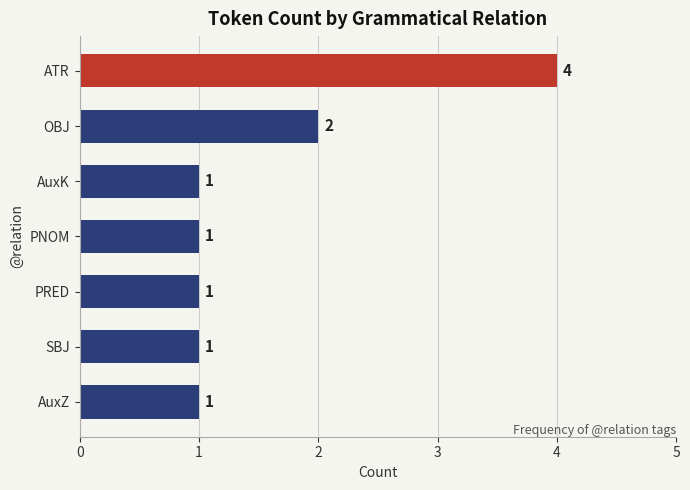

Reading top to bottom, transcribe all the data shown in this chart.

ATR=4	OBJ=2	AuxK=1	PNOM=1	PRED=1	SBJ=1	AuxZ=1